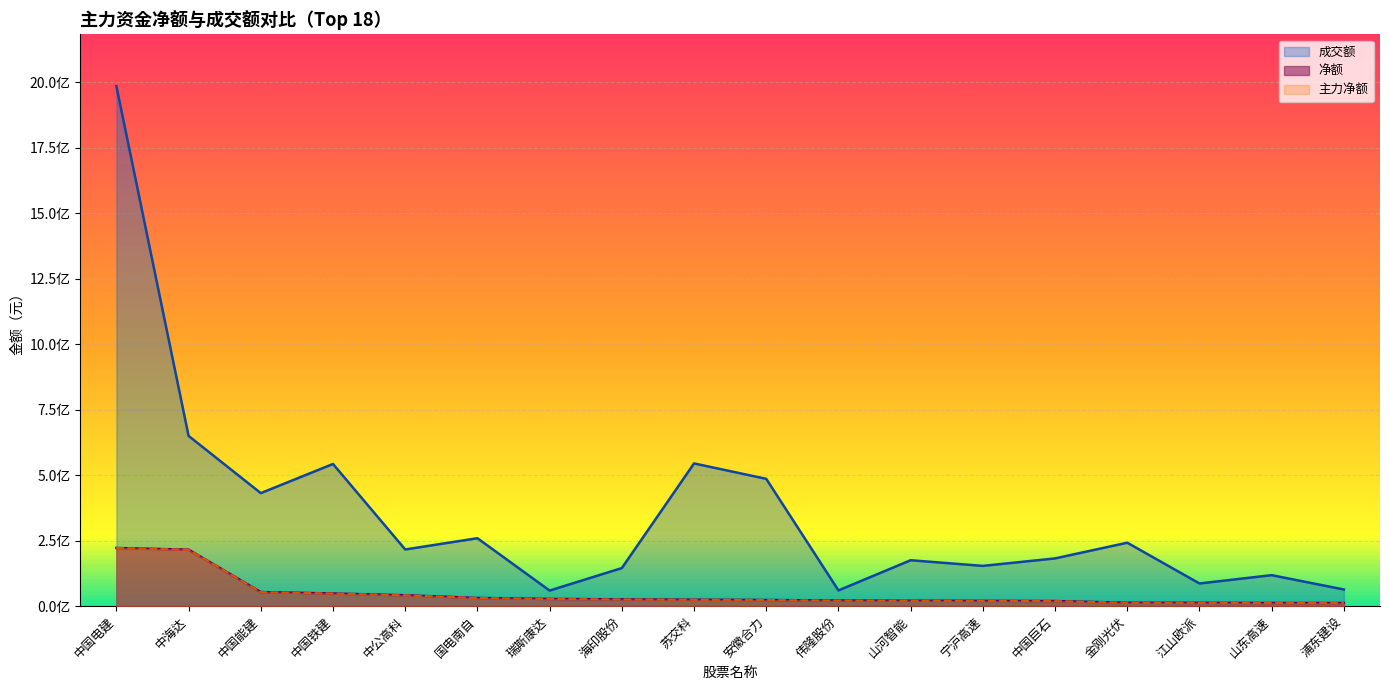

What is the difference between the second highest and second lowest values in the 主力净额 series?

203732725